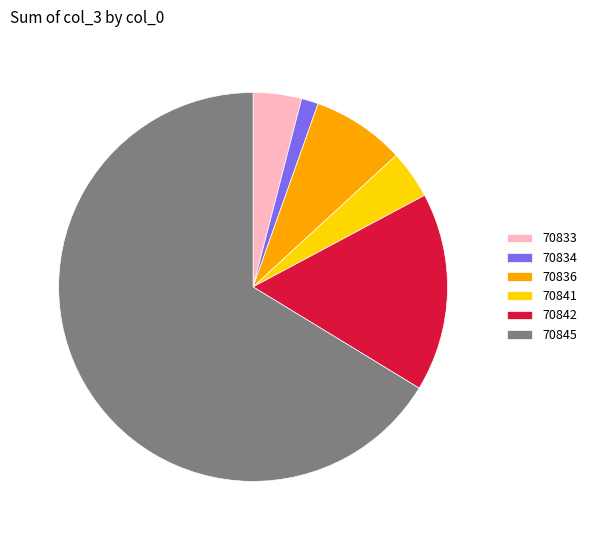

Which slice is the largest?

70845